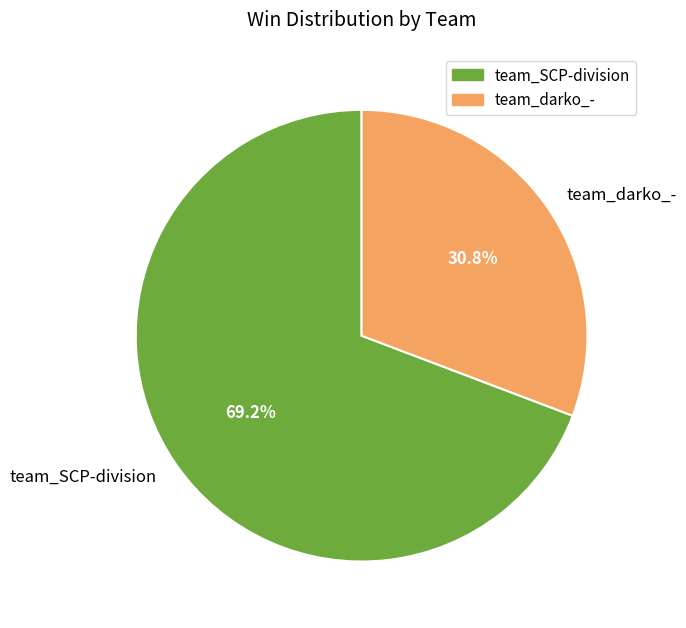

To the nearest percent, what is the difference between the team_darko_- and team_SCP-division slice percentages?

38%